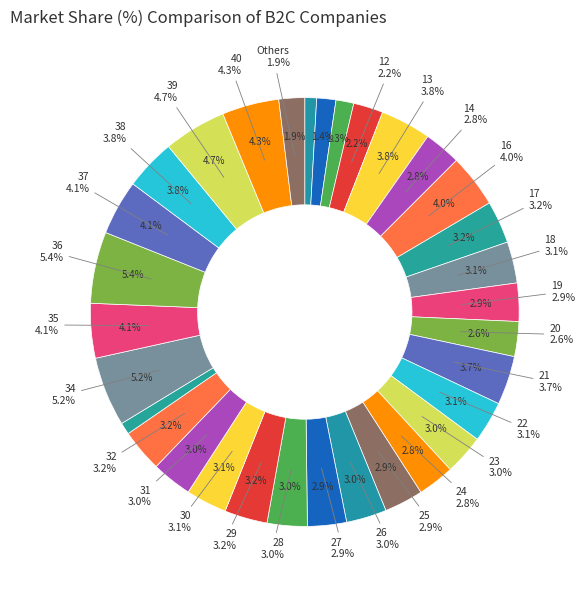

Count the number of slices in the pie.

40